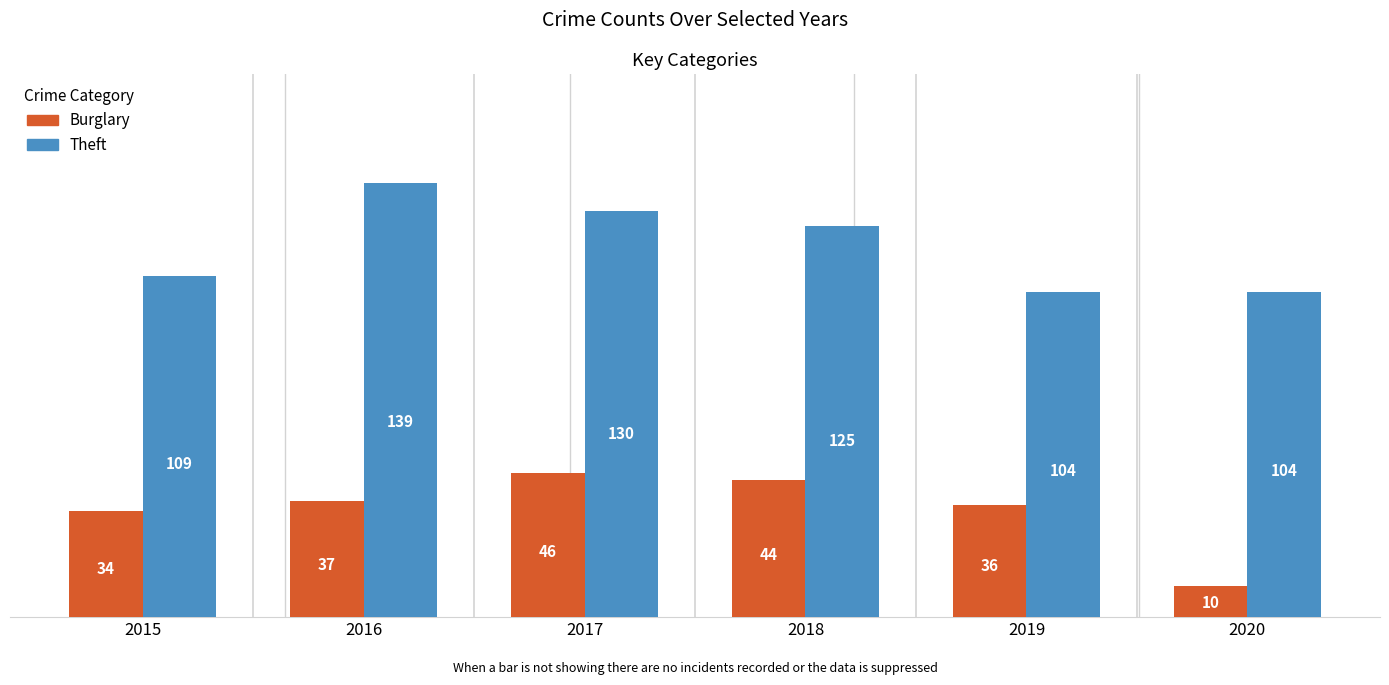

The Burglary series shows 44 at 2018. True or false?

True